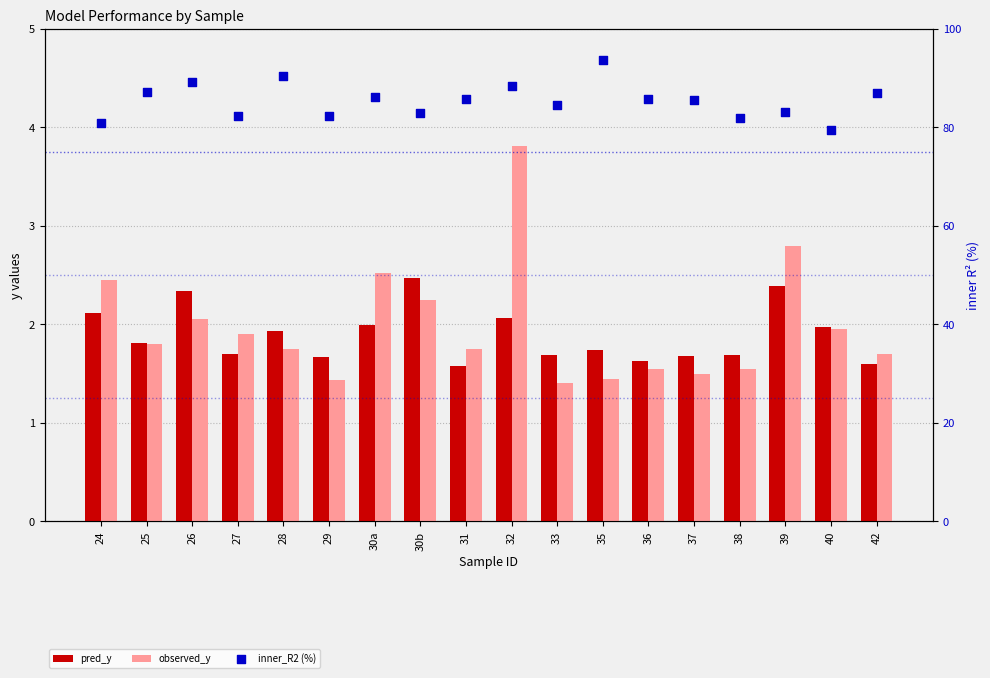

Which series reaches the maximum Y coordinate?

inner_R2 (%)